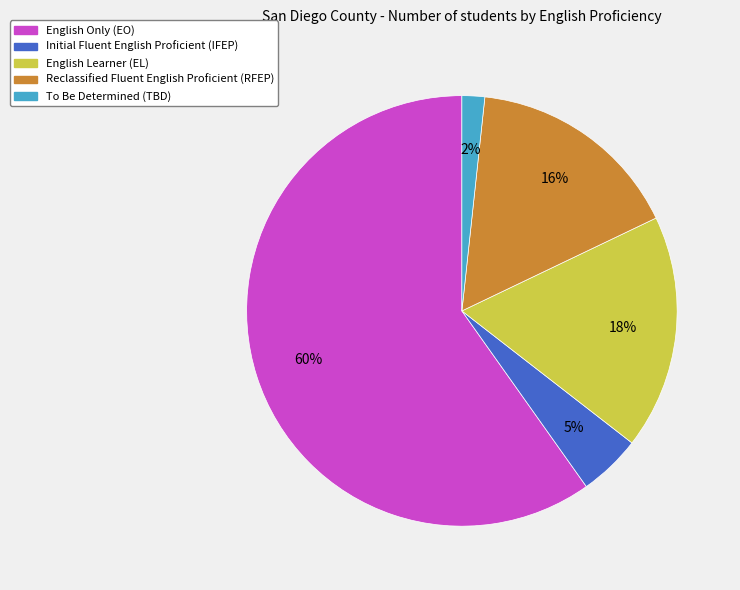

True or false: English Only (EO) accounts for 65% of the total.

False